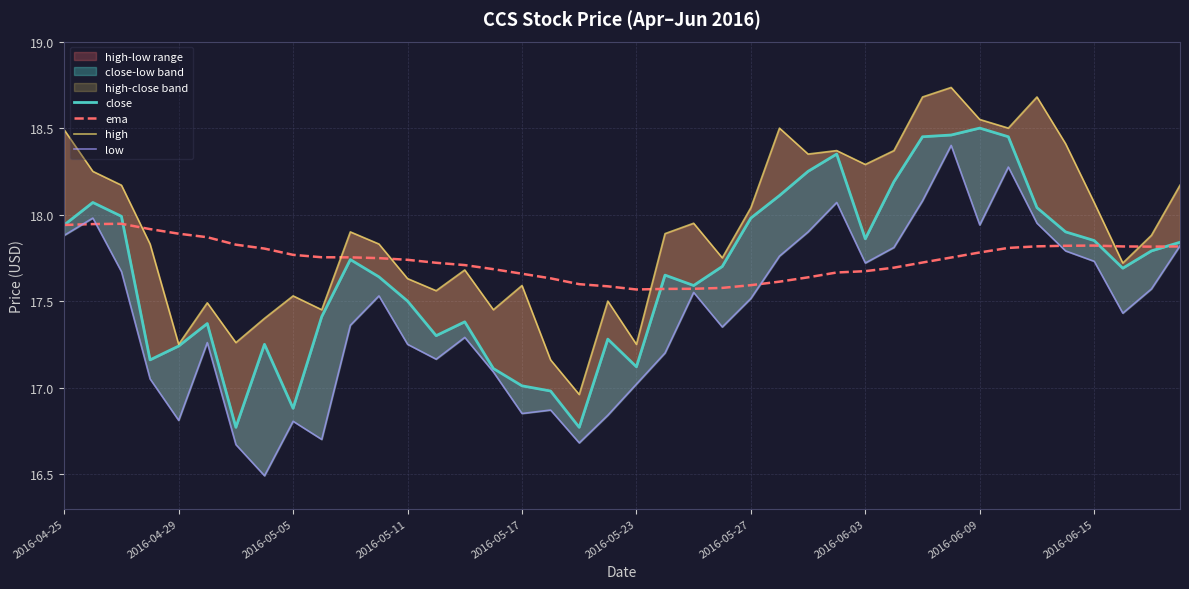

The value of ema at 2016-06-03 is 26.6. True or false?

False